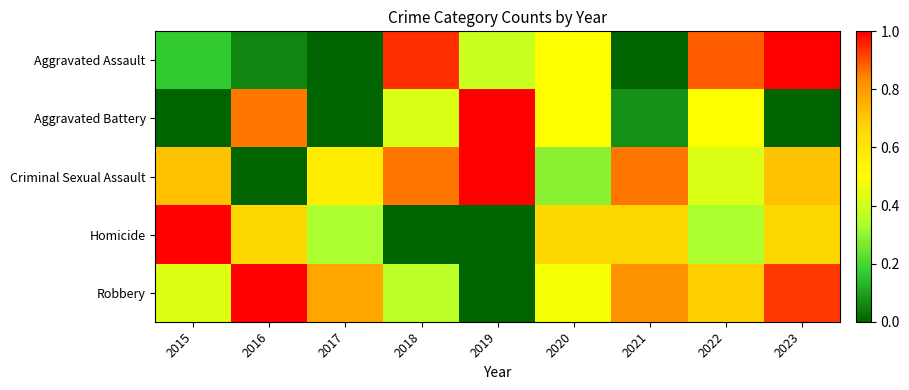

Reading left to right, transcribe all the data shown in this chart.

Aggravated Assault: 2015=0.2	2016=0.1	2017=0.0	2018=0.9	2019=0.4	2020=0.5	2021=0.0	2022=0.9	2023=1.0
Aggravated Battery: 2015=0.0	2016=0.9	2017=0.0	2018=0.4	2019=1.0	2020=0.5	2021=0.1	2022=0.5	2023=0.0
Criminal Sexual Assault: 2015=0.7	2016=0.0	2017=0.6	2018=0.9	2019=1.0	2020=0.3	2021=0.9	2022=0.4	2023=0.7
Homicide: 2015=1.0	2016=0.7	2017=0.3	2018=0.0	2019=0.0	2020=0.7	2021=0.7	2022=0.3	2023=0.7
Robbery: 2015=0.4	2016=1.0	2017=0.8	2018=0.4	2019=0.0	2020=0.5	2021=0.8	2022=0.7	2023=0.9